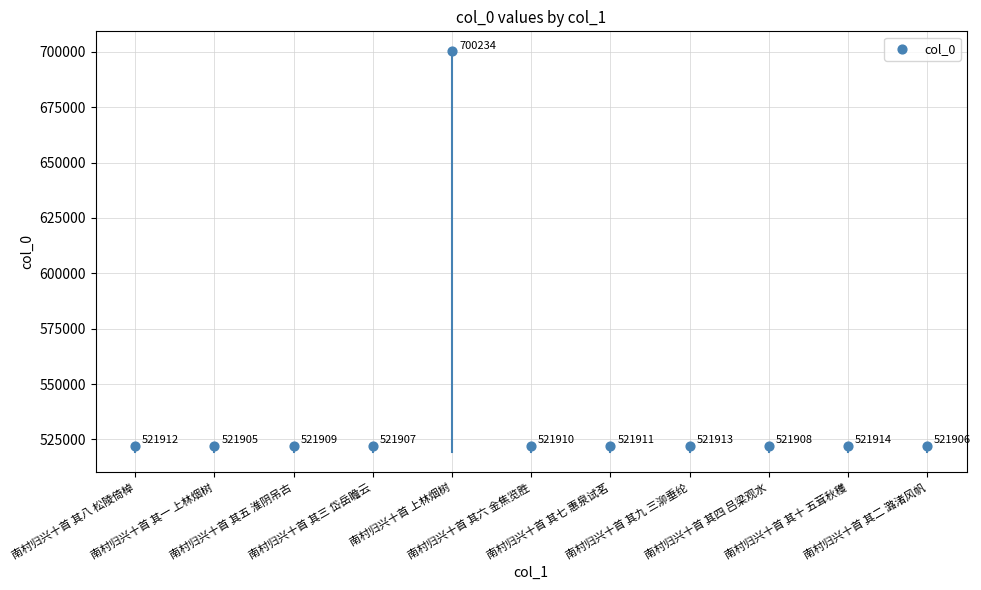

What is the range of Y values (max minus min)?

178329